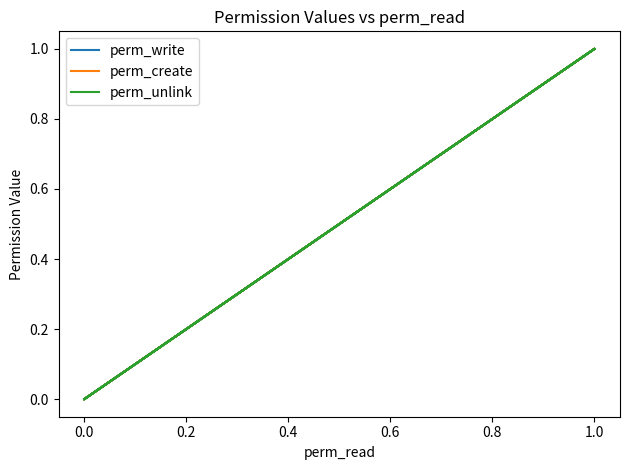

True or false: perm_create has more than 0 points higher than both neighbors.

False